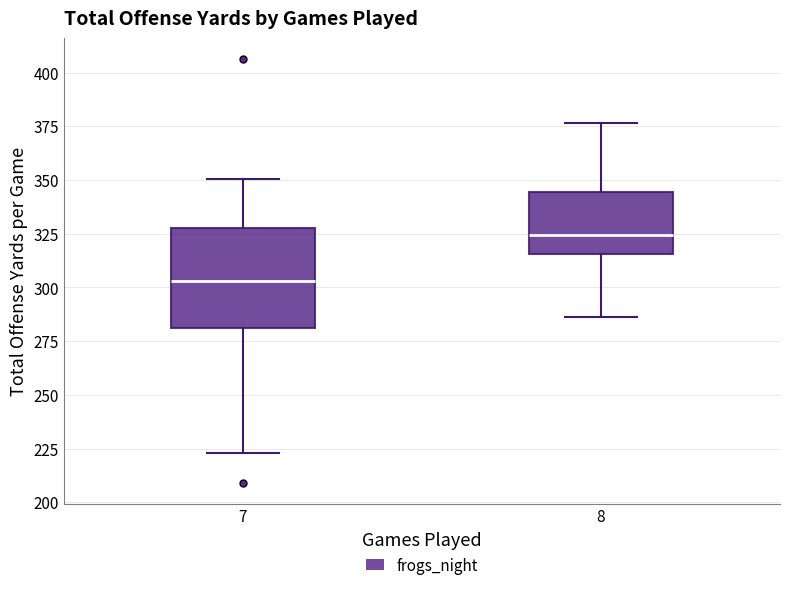

Which box's median line is the lowest?

7